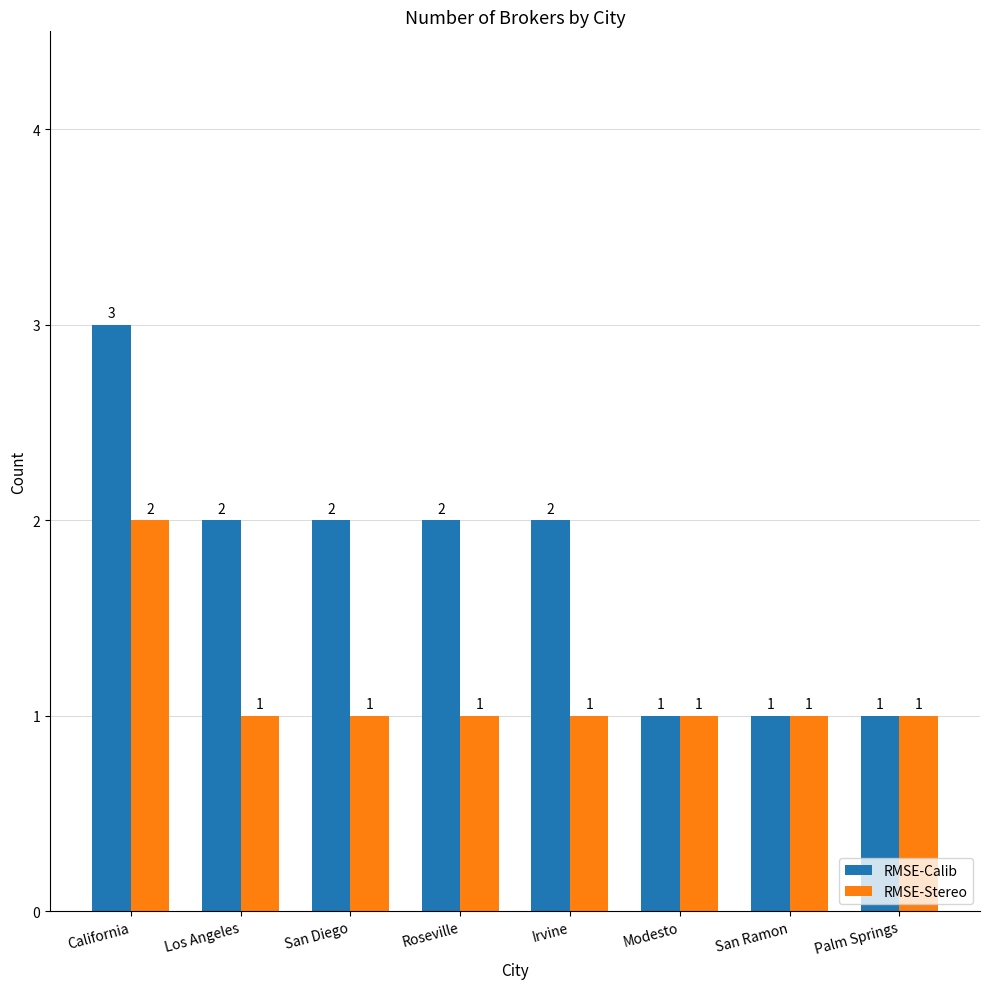

How many series are shown in this chart?

2